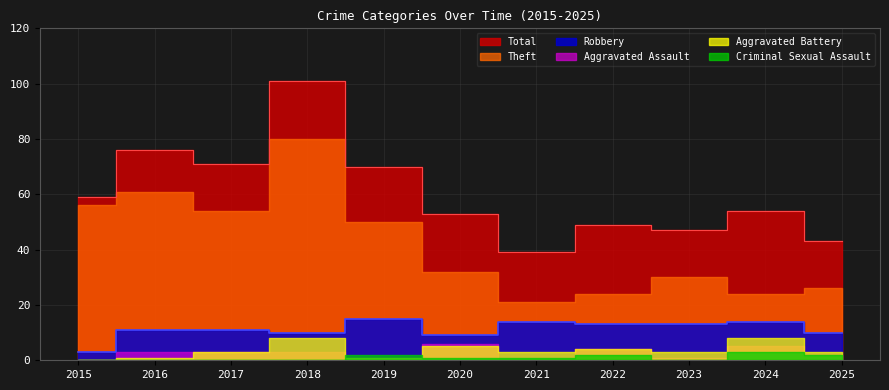

What is the average value of the Theft series?

42